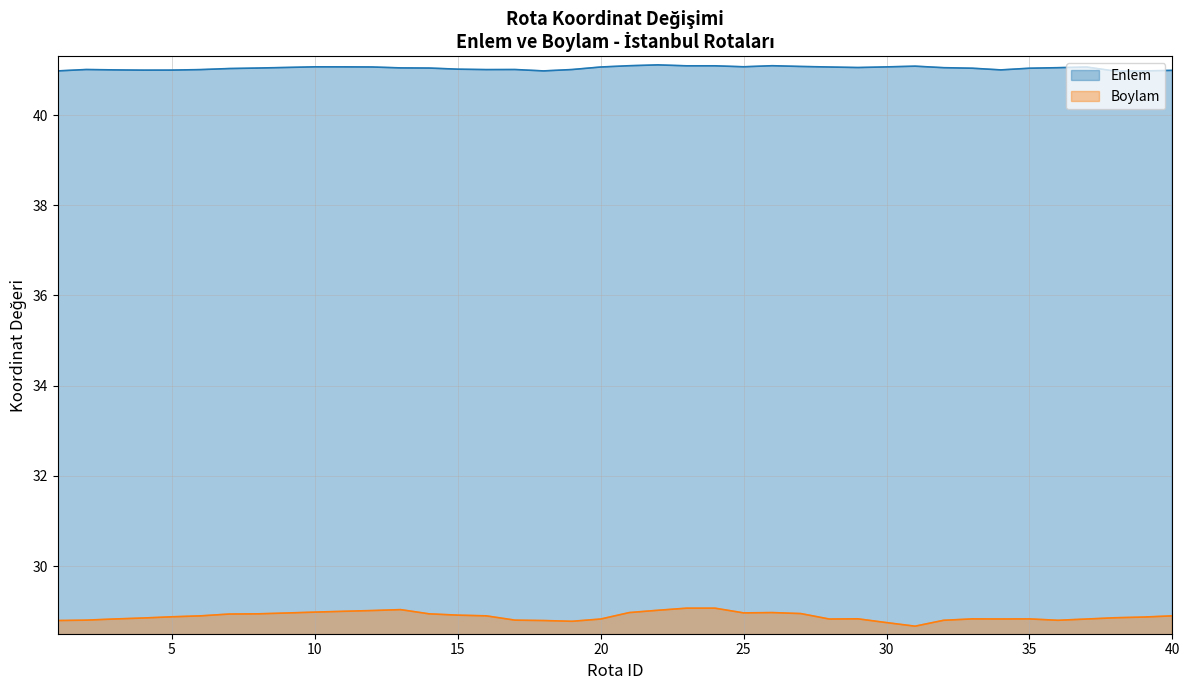

At which label does Boylam reach its peak?

23